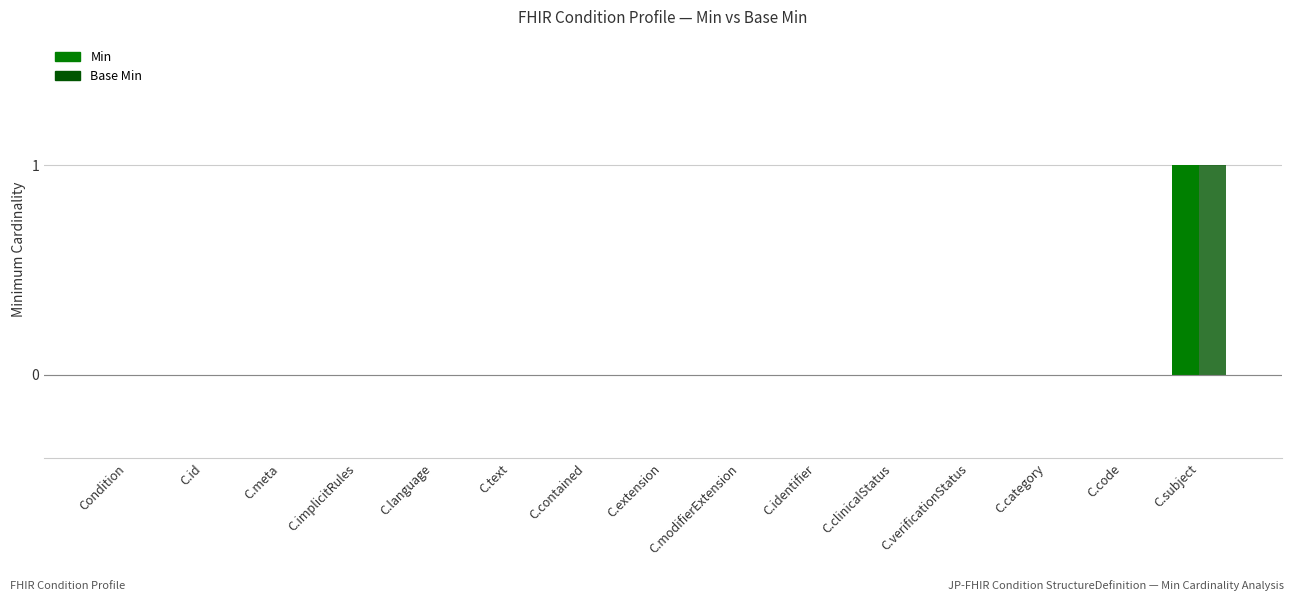

Which category has the highest value across all series?

C.subject